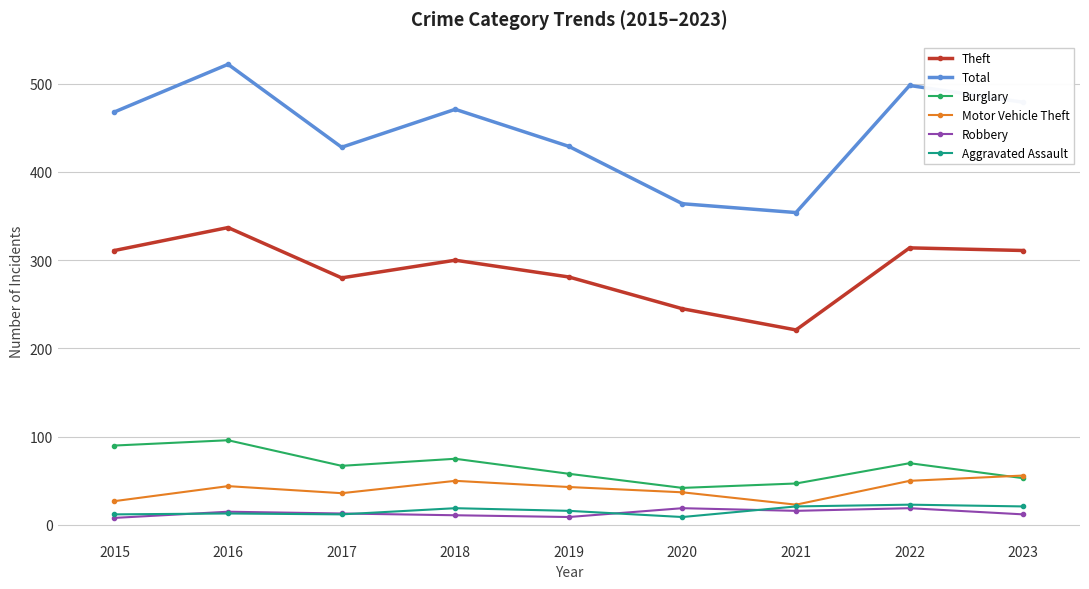

What is the approximate value of Motor Vehicle Theft at 2016?

44